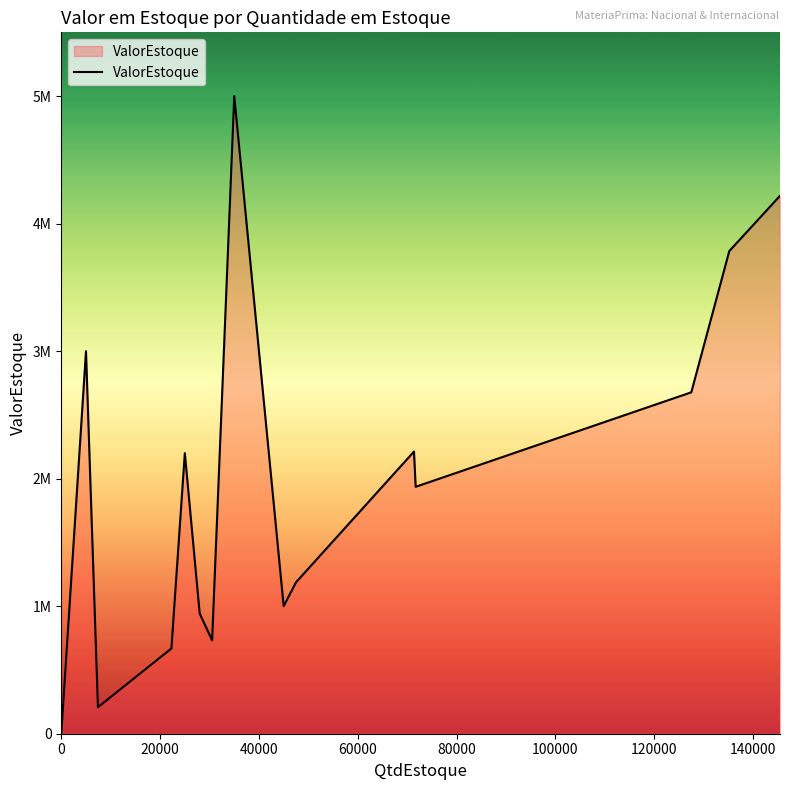

Does the chart have visible grid lines?

No